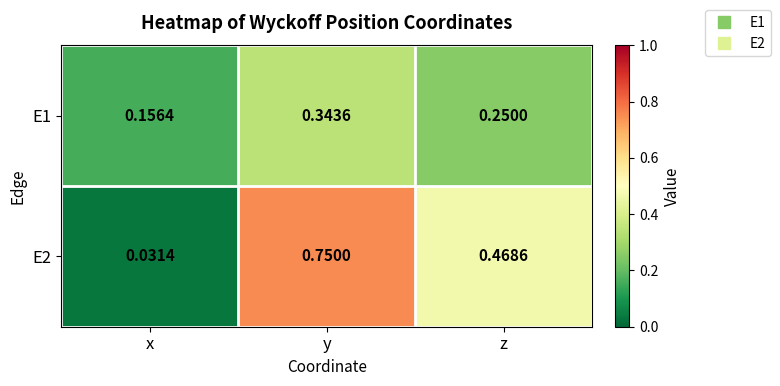

List the series in order of their peak value, lowest first.

E1, E2